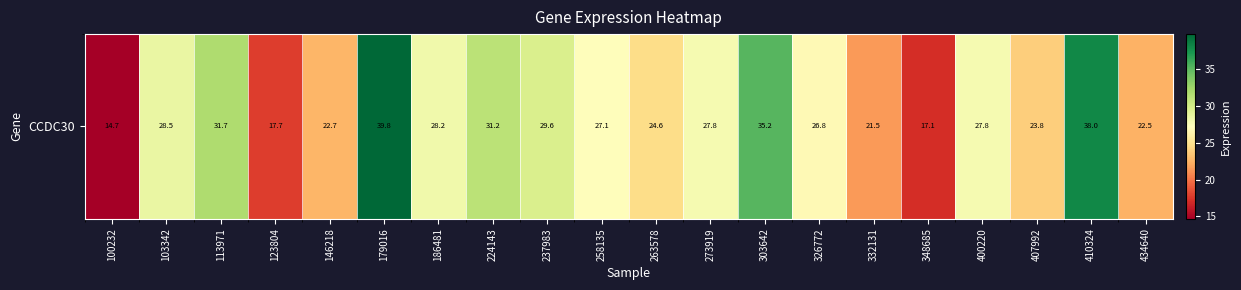

What is the difference between the values at 434640 and 407992?

1.4